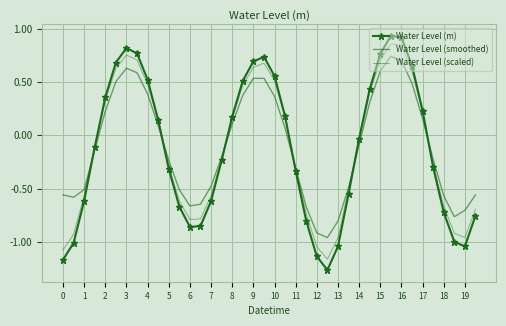

How many values in Water Level (smoothed) are below zero?

22